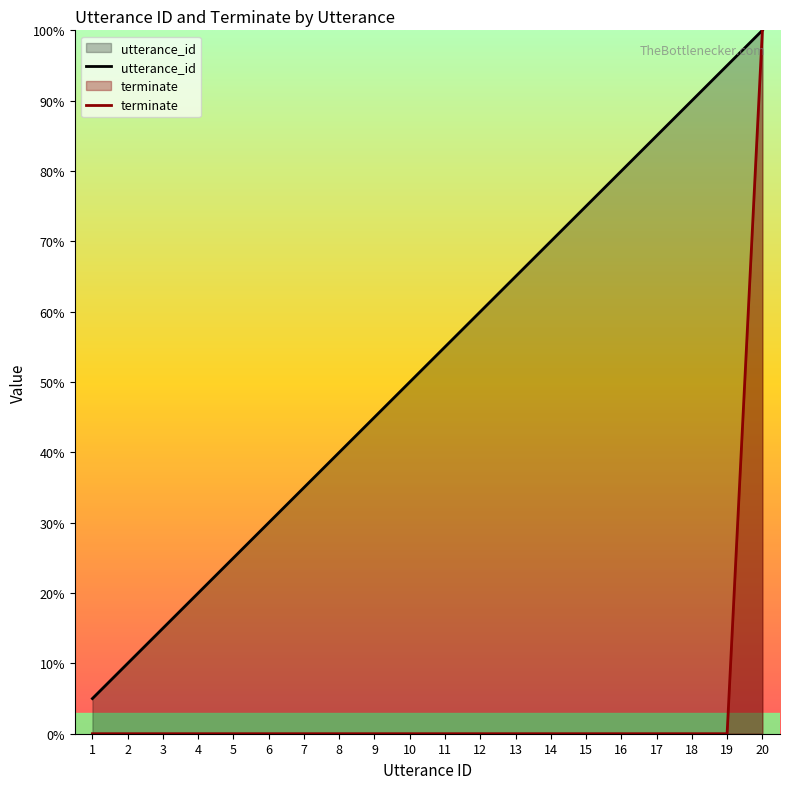

True or false: utterance_id and terminate intersect in this chart.

False